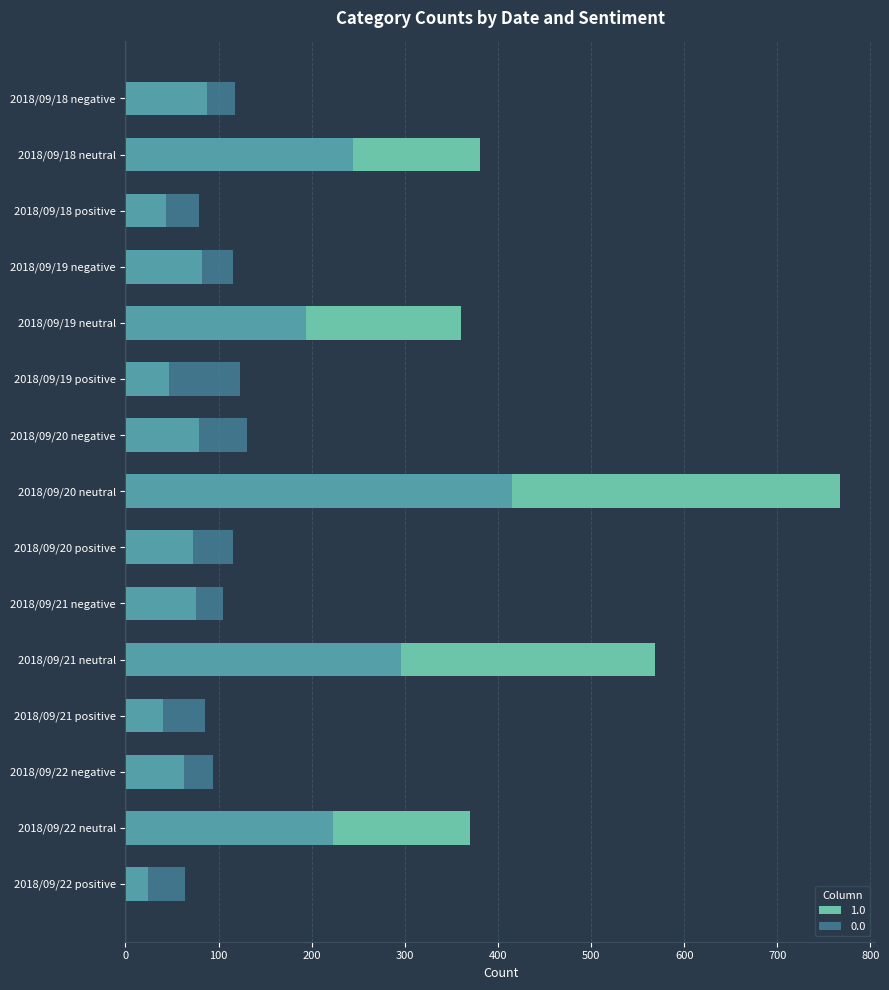

Rank the series by their average value, from highest to lowest.

1.0, 0.0